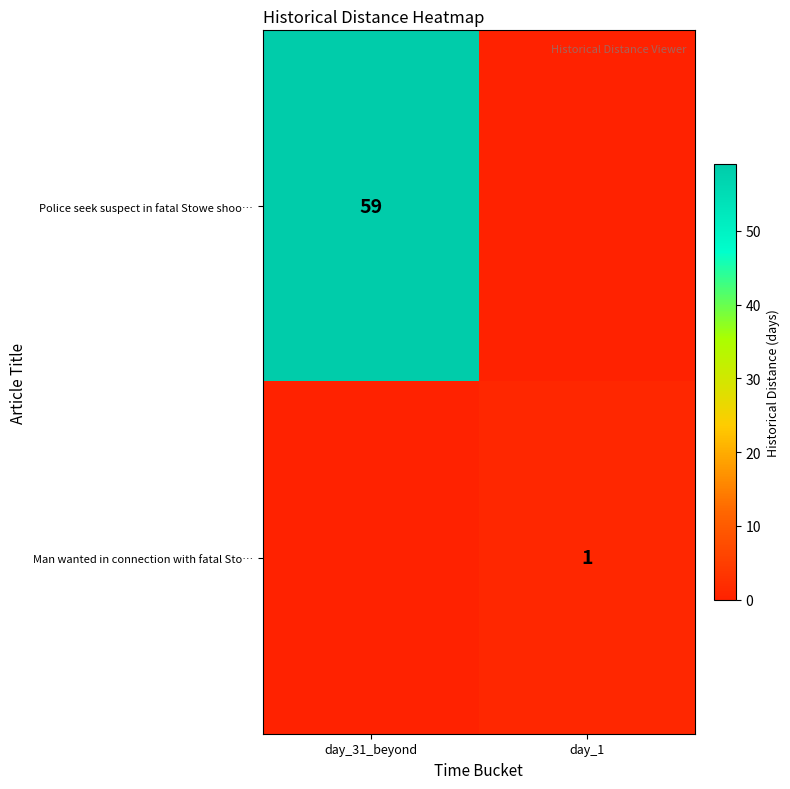

How many distinct data groups are displayed?

2